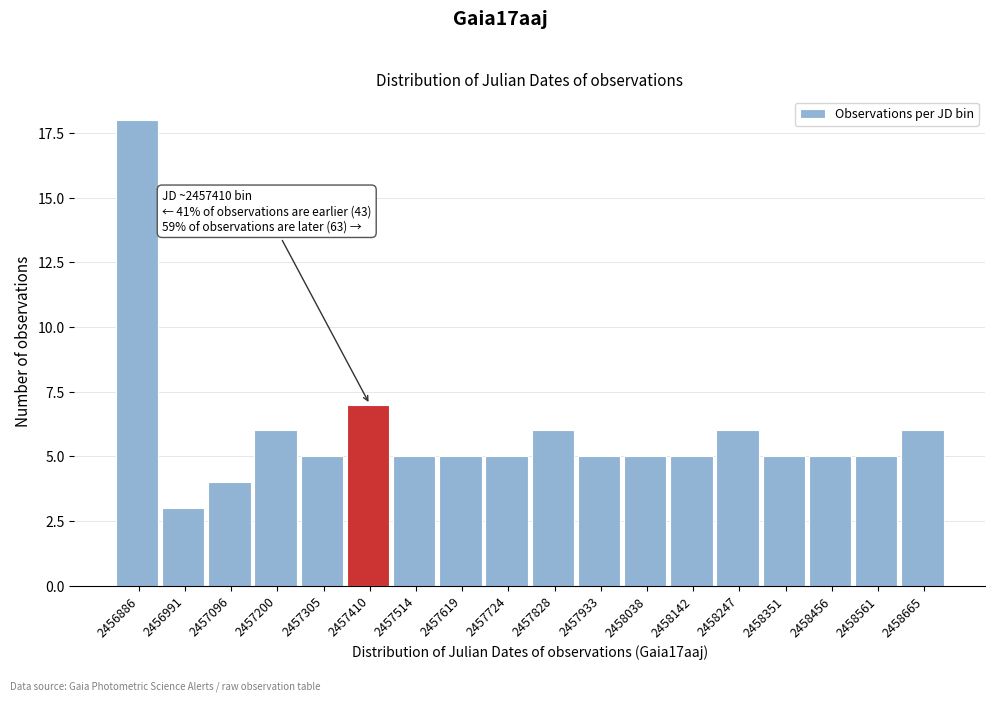

Reading left to right, list all the values displayed in this chart.

2456886=18	2456991=3	2457096=4	2457200=6	2457305=5	2457410=7	2457514=5	2457619=5	2457724=5	2457828=6	2457933=5	2458038=5	2458142=5	2458247=6	2458351=5	2458456=5	2458561=5	2458665=6